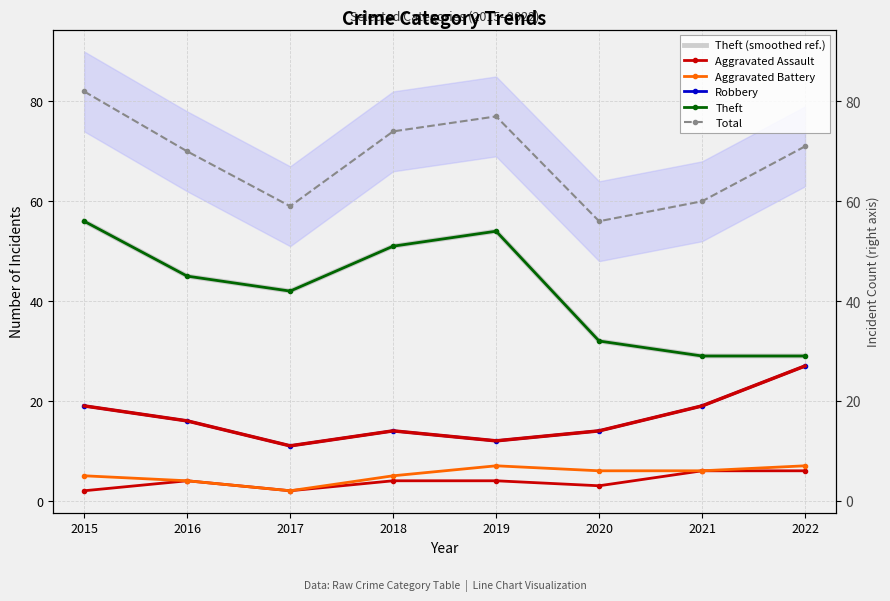

How many lines are shown in the chart?

6